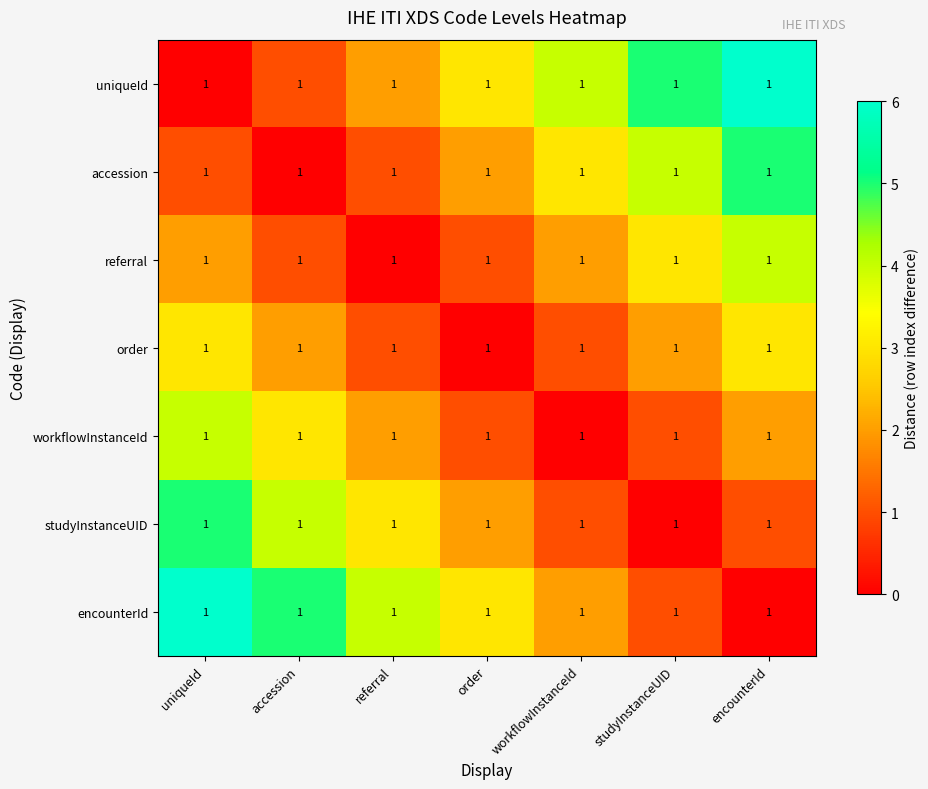

Which series has the largest total across all categories?

uniqueId